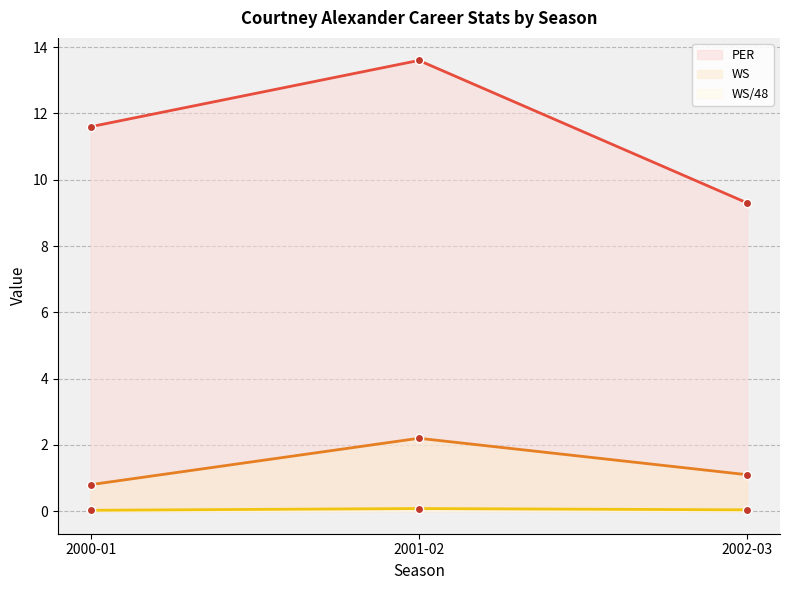

What is the spread (max minus min) of values at 2001-02?

13.5